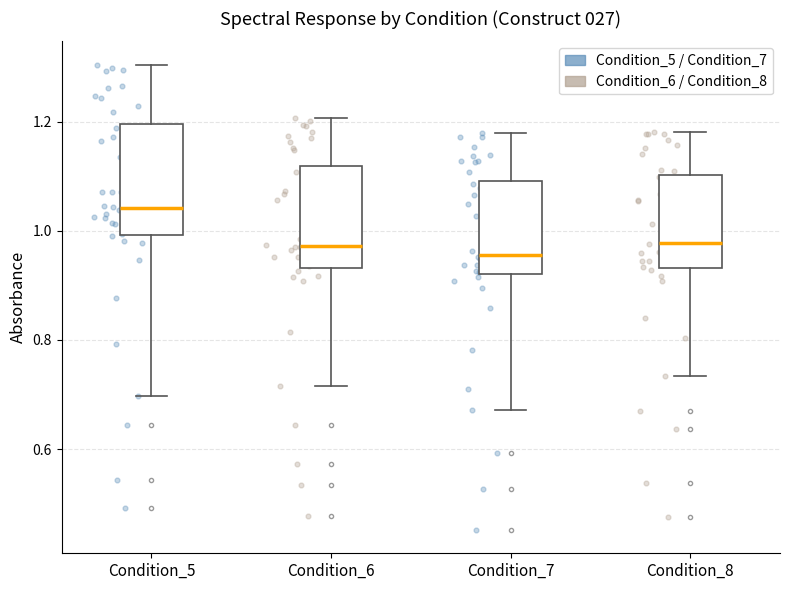

Reading left to right, read every box against the y-axis: the position of its median line, the range the box covers, and the ends of its whiskers. The values are not printed on the chart, so give them approximately, as read against the axis.

Condition_5: median 1.04, box 1.00 to 1.20, whiskers 0.70 to 1.30
Condition_6: median 0.98, box 0.94 to 1.12, whiskers 0.72 to 1.20
Condition_7: median 0.96, box 0.92 to 1.10, whiskers 0.68 to 1.18
Condition_8: median 0.98, box 0.94 to 1.10, whiskers 0.74 to 1.18